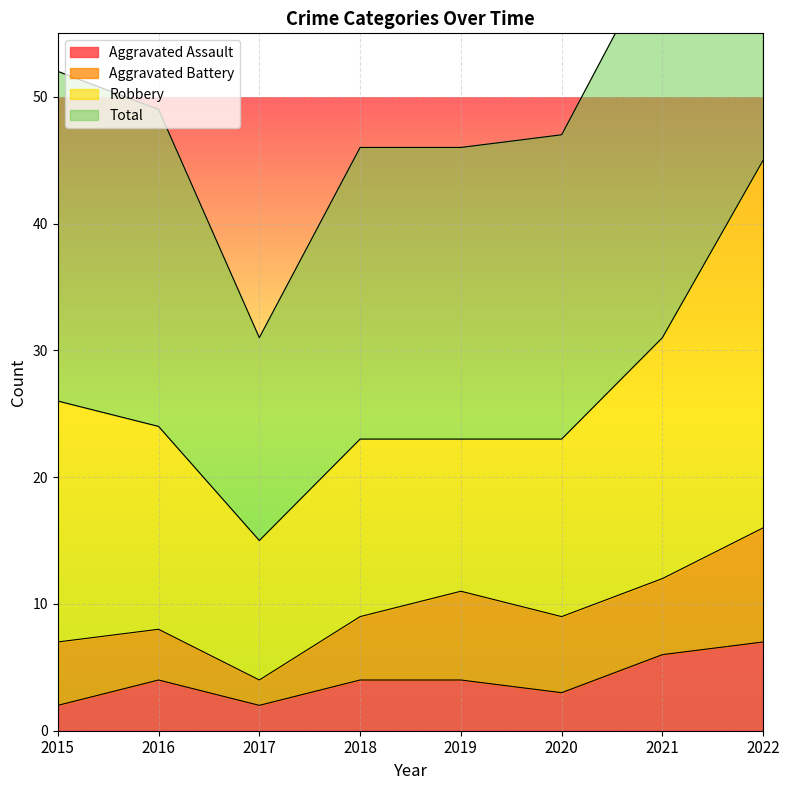

True or false: Total and Aggravated Assault cross at least once.

False